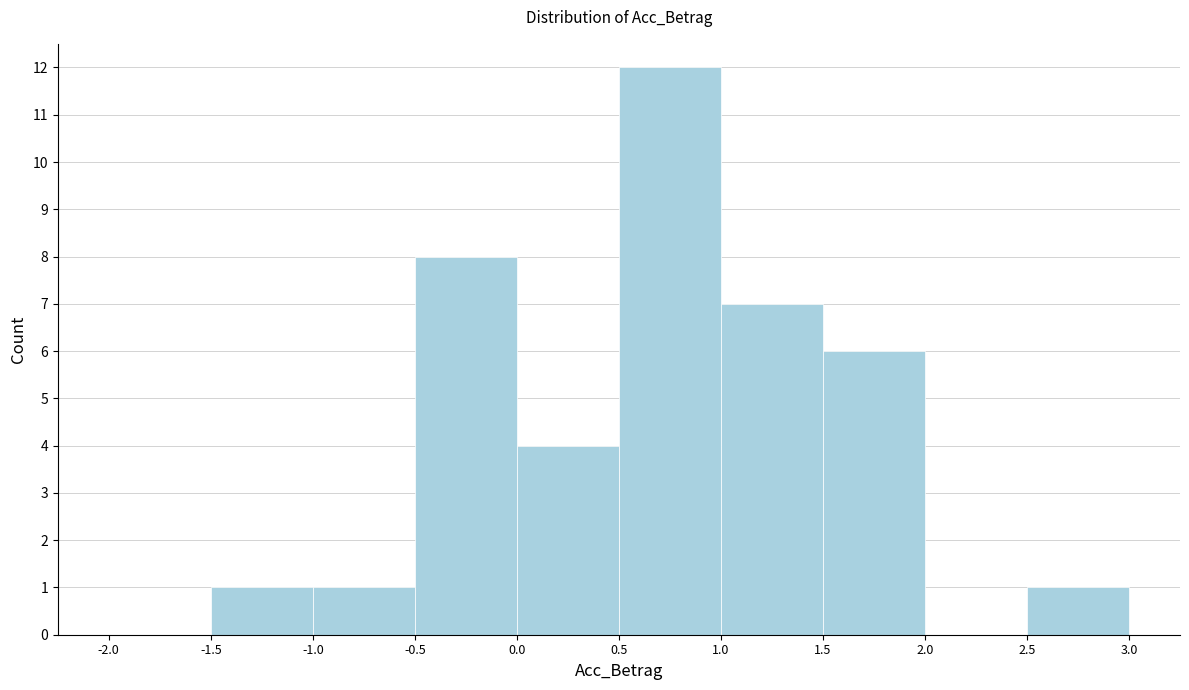

Reading left to right, list every bar in this chart as the range it spans on the x-axis followed by its height. The values are not printed on the chart, so give them approximately, as read against the axis.

-2.0 to -1.5: 0
-1.5 to -1.0: 1
-1.0 to -0.5: 1
-0.5 to 0.0: 8
0.0 to 0.5: 4
0.5 to 1.0: 12
1.0 to 1.5: 7
1.5 to 2.0: 6
2.0 to 2.5: 0
2.5 to 3.0: 1